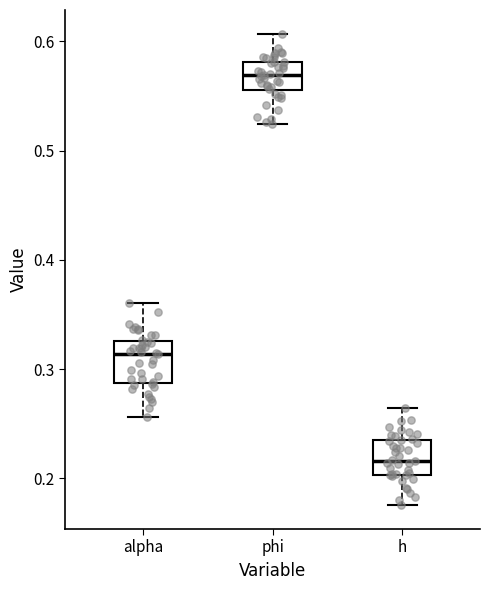

Where does the upper whisker of the box for h end on the y-axis? The values are not printed on the chart, so give them approximately, as read against the axis.

0.26